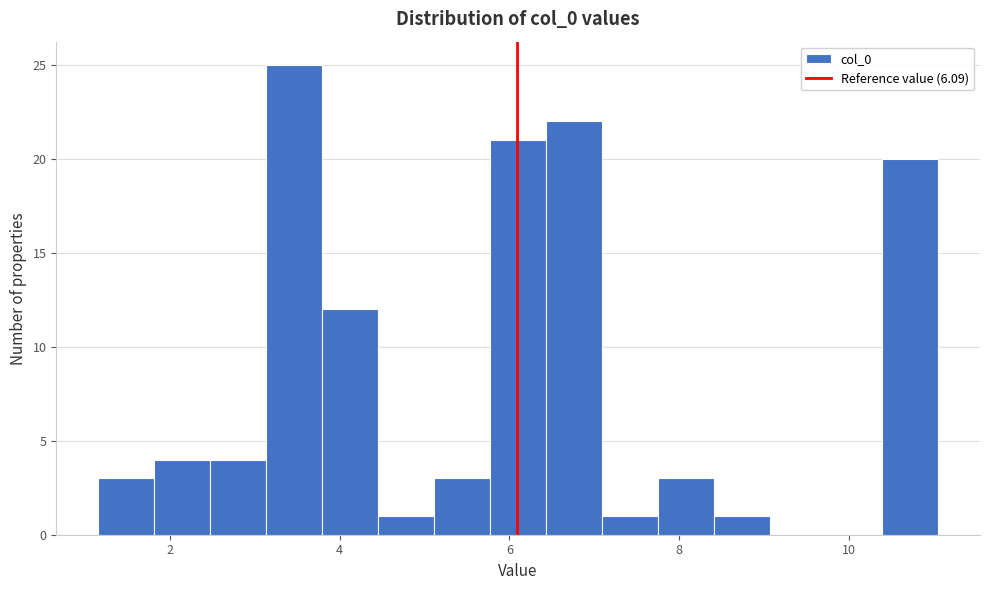

Around what value on the x-axis is the tallest bar? Give the approximate position of its centre, as read against the axis.

3.4